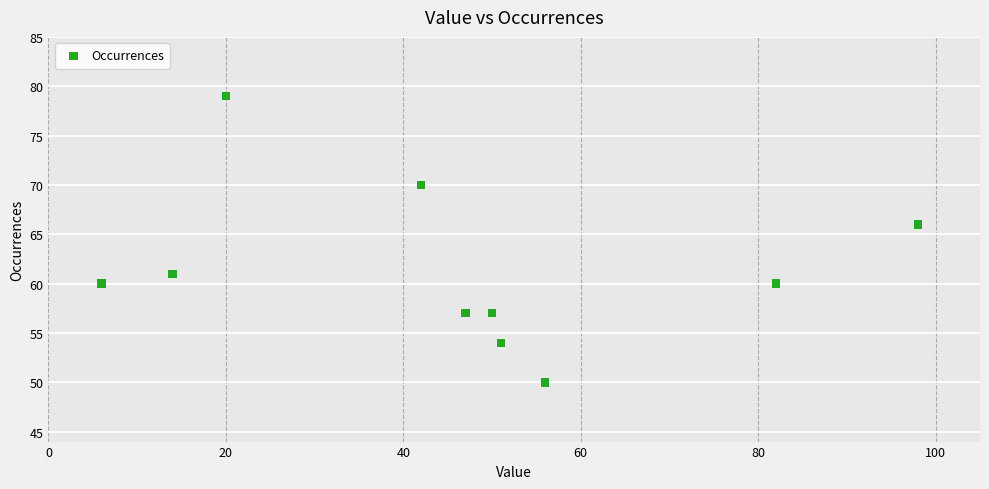

What is the range of X values (max minus min)?

92